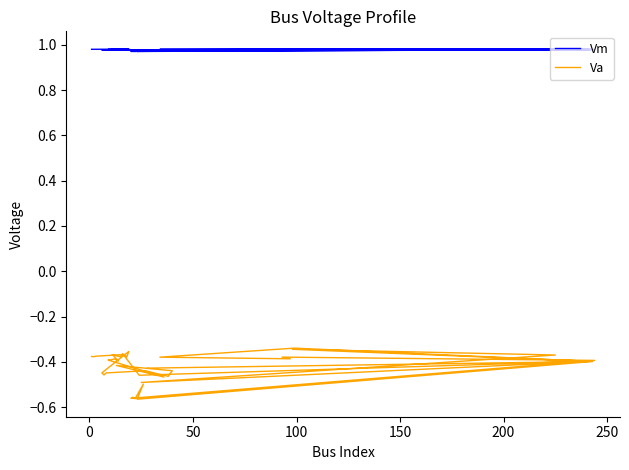

How many interior local valleys does the Vm series have?

13